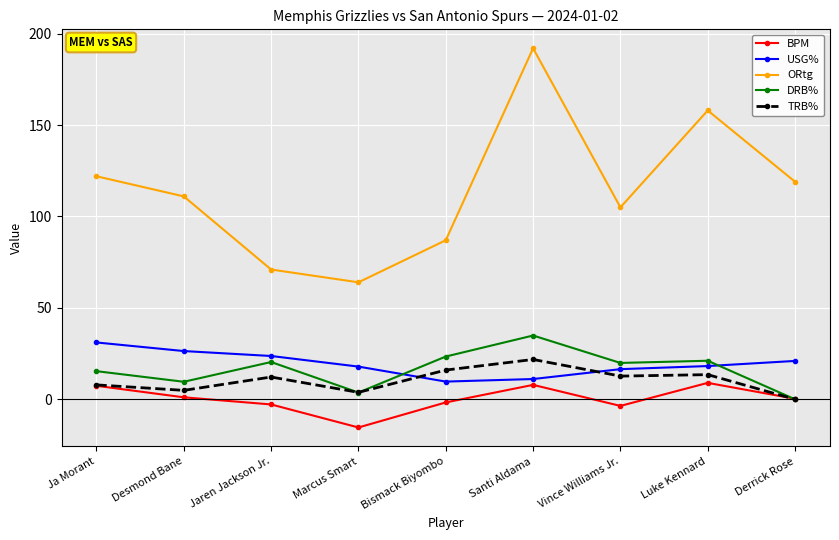

True or false: BPM and USG% intersect in this chart.

False